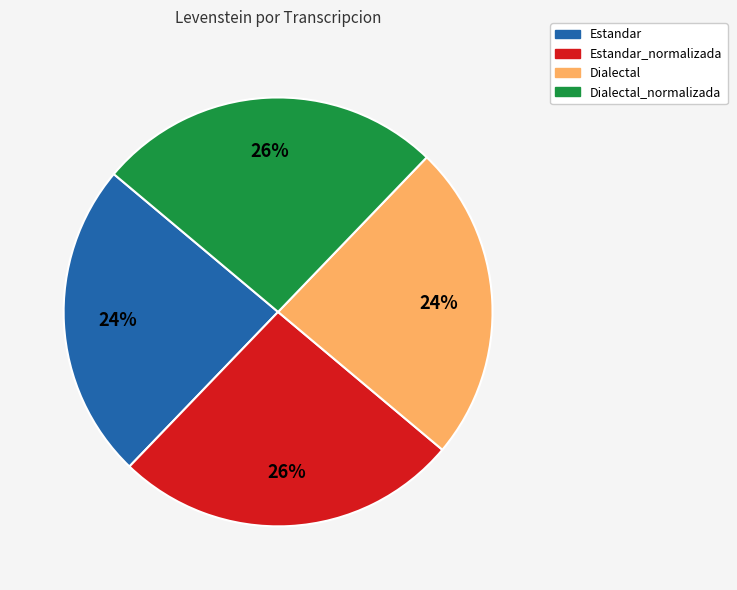

To the nearest percent, what is the difference between the largest and smallest slice percentages?

2%